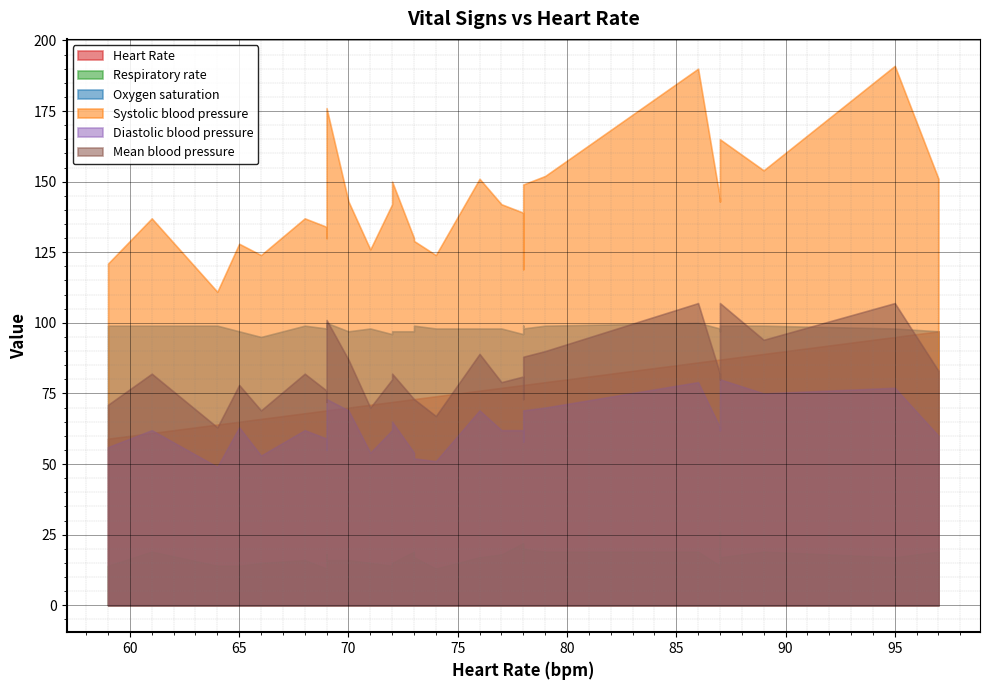

Rank the series at 7 from lowest to highest value.

Respiratory rate, Diastolic blood pressure, Mean blood pressure, Heart Rate, Oxygen saturation, Systolic blood pressure